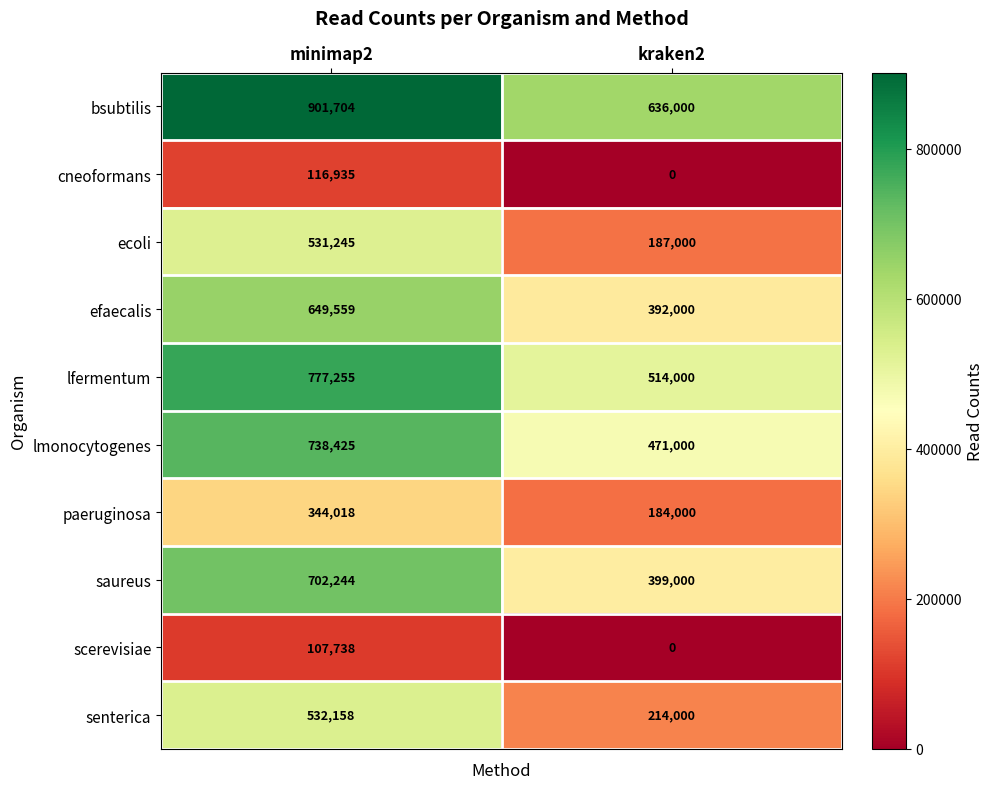

Which label corresponds to the largest value in the chart?

minimap2